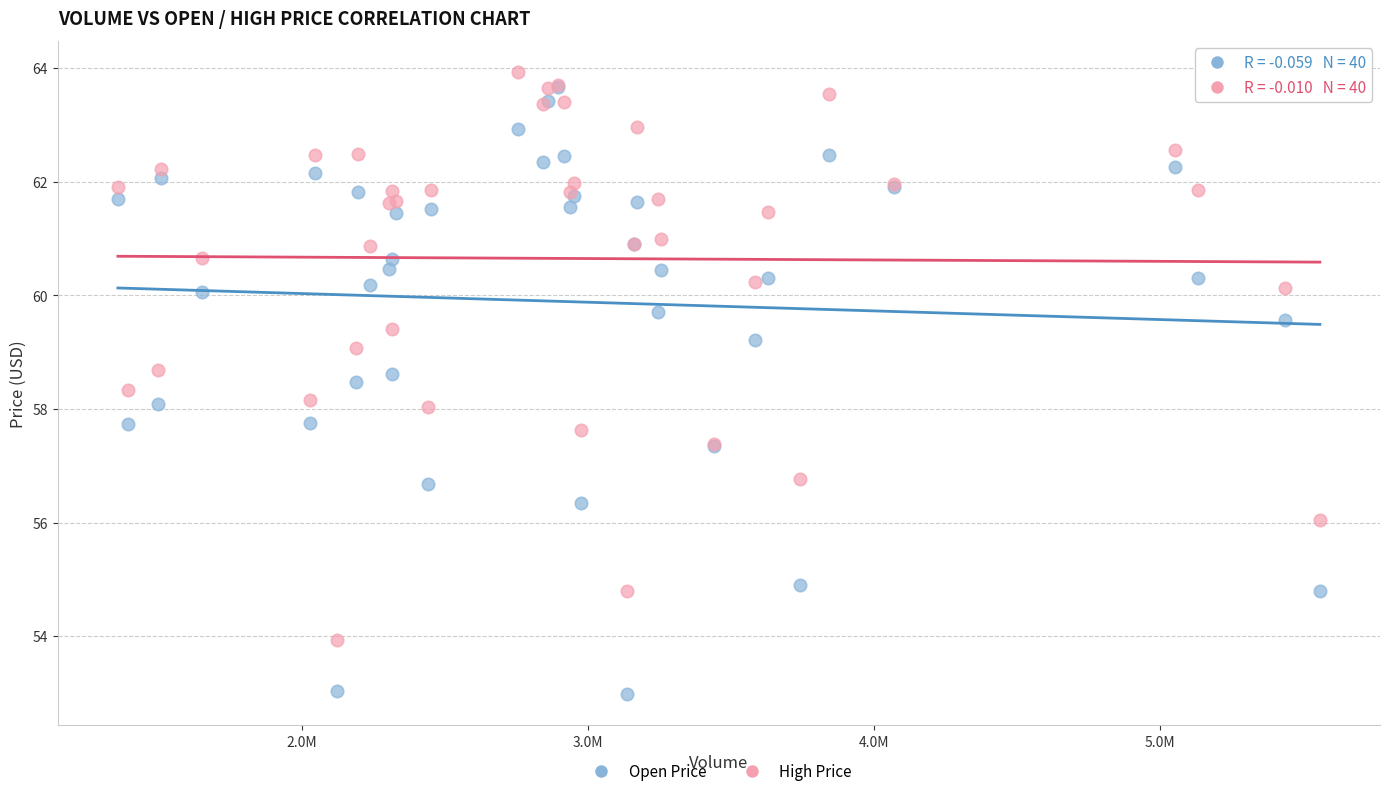

Which series has the widest spread of Y values?

Open Price